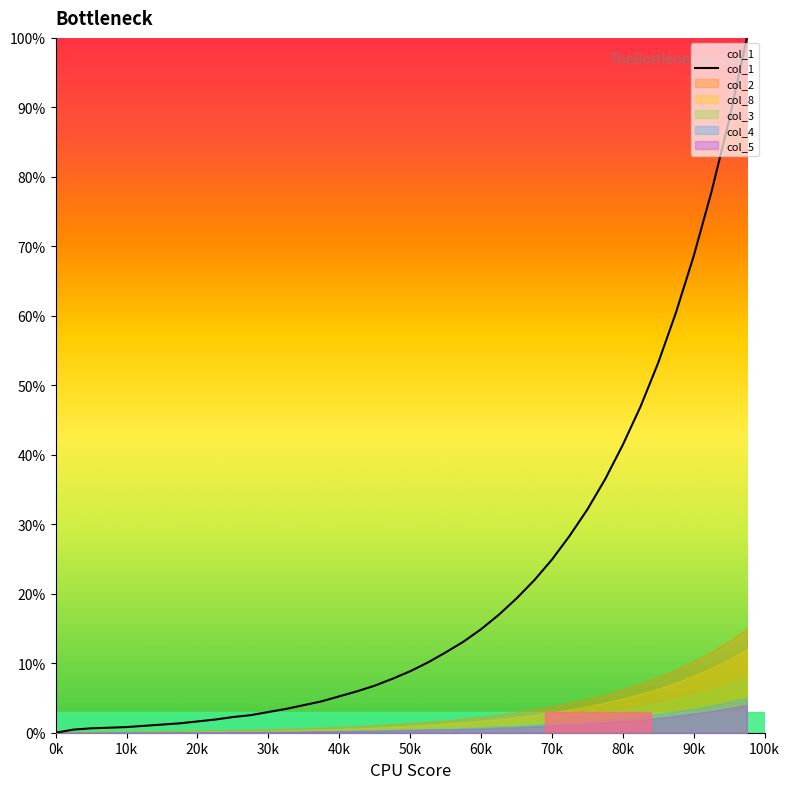

Which series has the largest total across all categories?

col_1